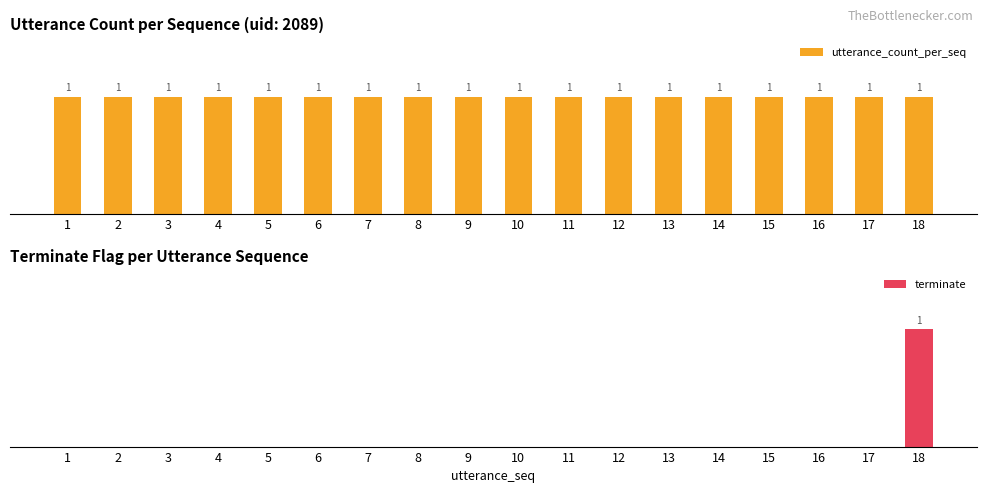

What is the maximum value shown in the chart?

1